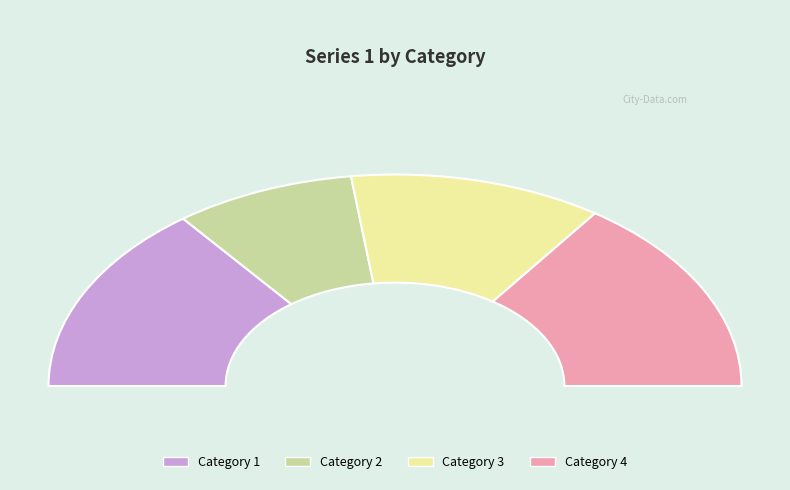

Count the number of slices in the pie.

4